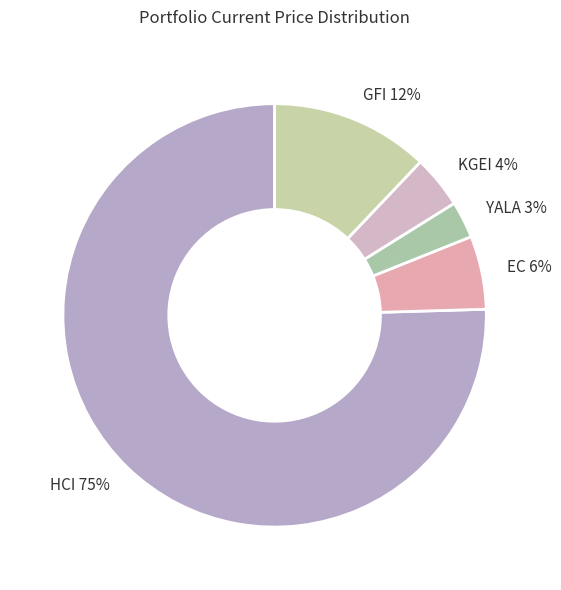

Combined, do HCI and YALA account for over 50%?

Yes